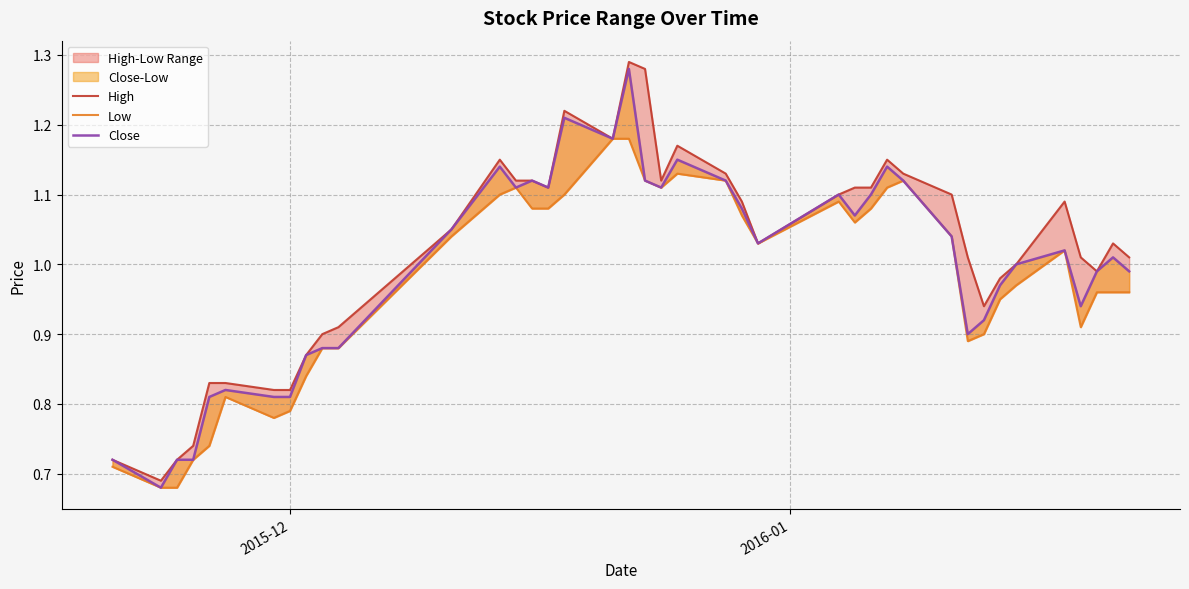

How many data points in Low are less than 1?

19